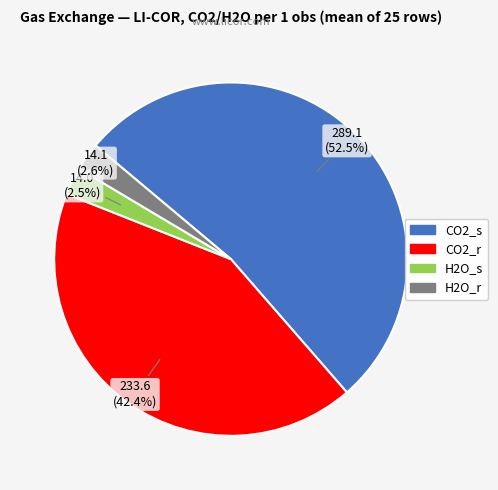

Which slice is the largest?

CO2_s